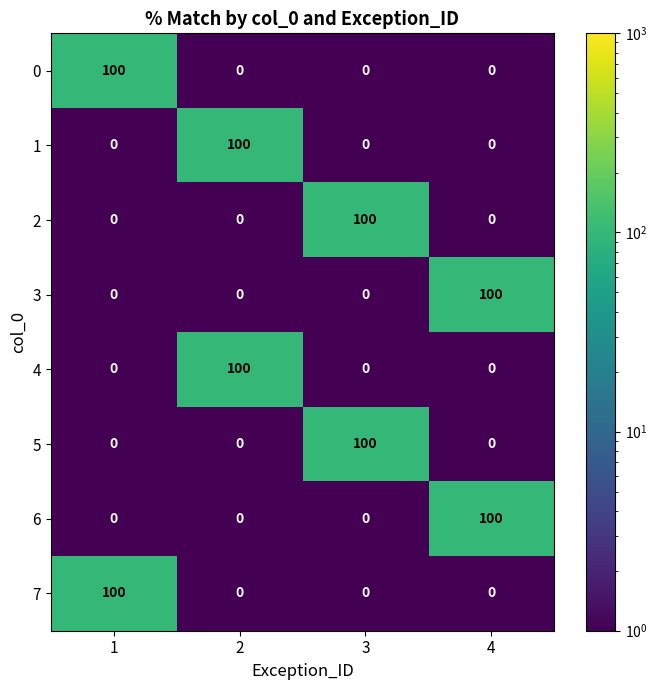

Is it true that 7 equals 37 at 2?

False